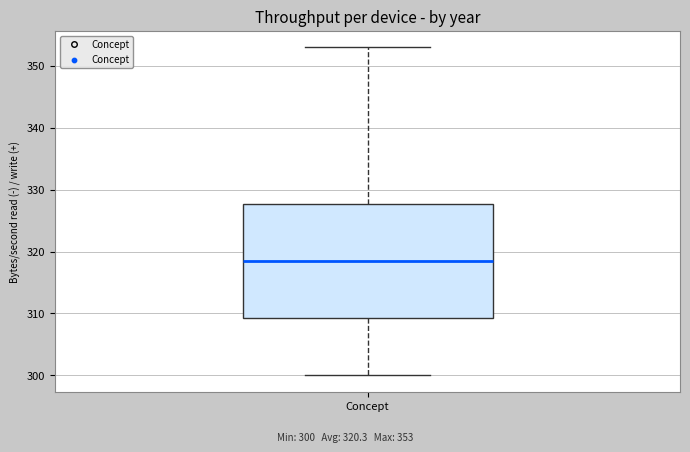

Transcribe this box plot: give where the median line is, the range the box spans, and where the two whiskers end, as read against the y-axis. The values are not printed on the chart, so give them approximately, as read against the axis.

median 319, box 309 to 328, whiskers 300 to 353